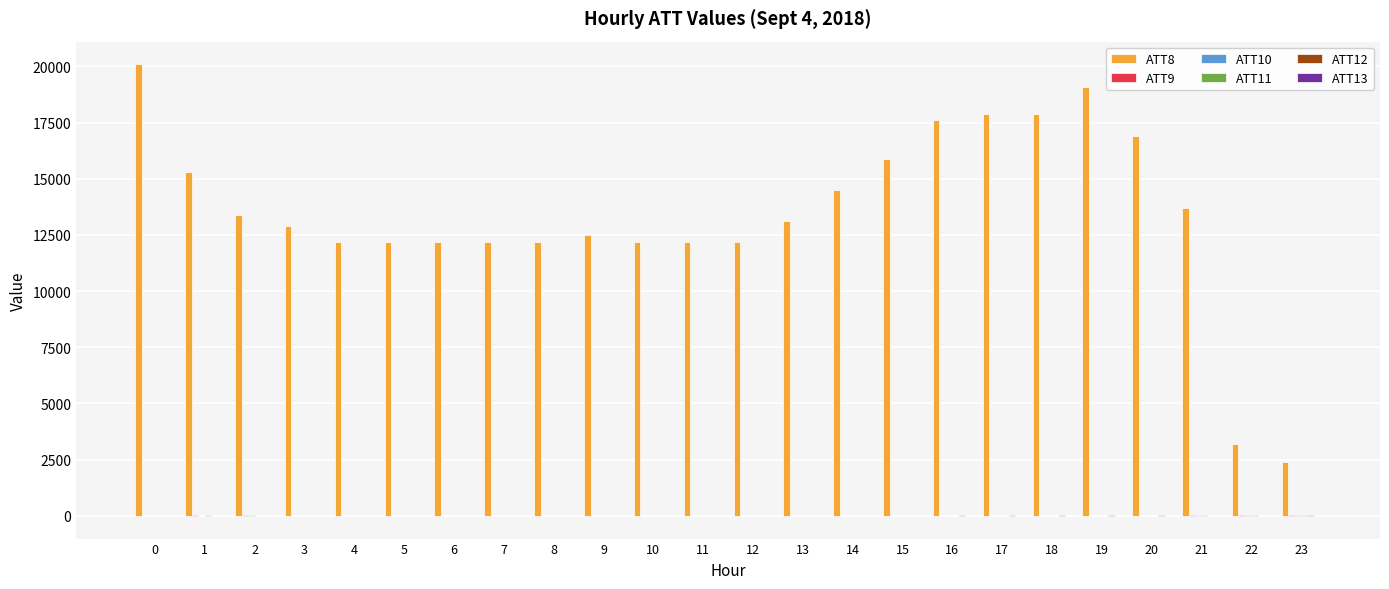

What is the greatest value displayed?

20100.0